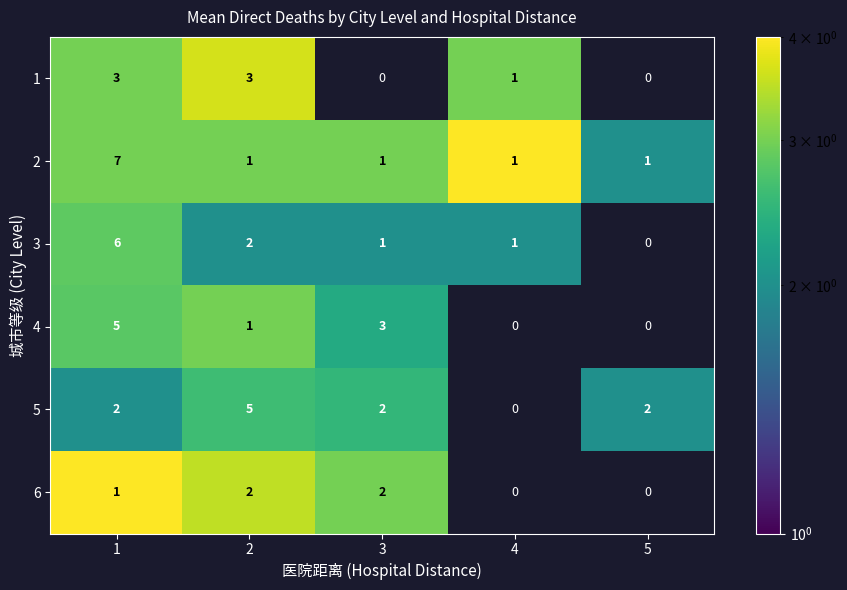

Is it true that 5 equals 2 at 1?

True